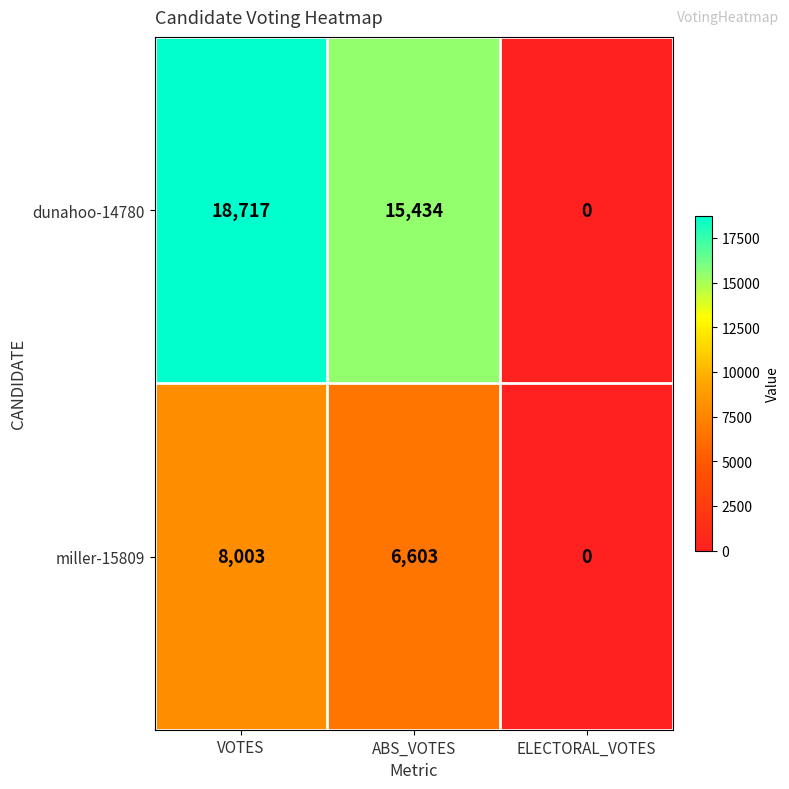

List the labels in order of dunahoo-14780 value, smallest first.

ELECTORAL_VOTES, ABS_VOTES, VOTES